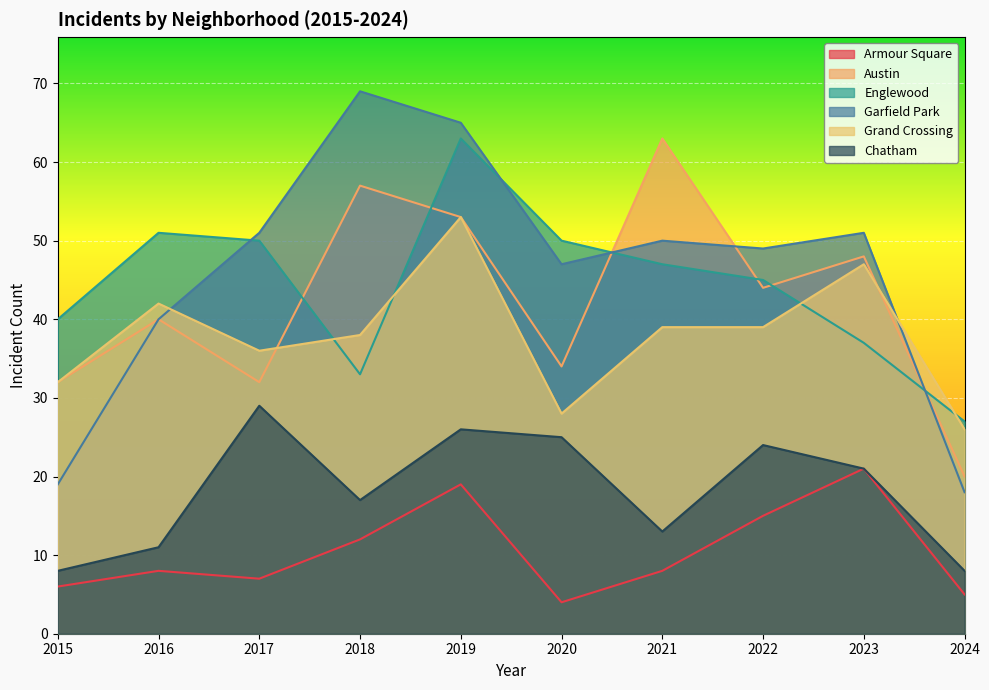

Reading right to left, extract all data points from this chart.

Armour Square: 2024=5	2023=21	2022=15	2021=8	2020=4	2019=19	2018=12	2017=7	2016=8	2015=6
Austin: 2024=20	2023=48	2022=44	2021=63	2020=34	2019=53	2018=57	2017=32	2016=40	2015=32
Englewood: 2024=27	2023=37	2022=45	2021=47	2020=50	2019=63	2018=33	2017=50	2016=51	2015=40
Garfield Park: 2024=18	2023=51	2022=49	2021=50	2020=47	2019=65	2018=69	2017=51	2016=40	2015=19
Grand Crossing: 2024=26	2023=47	2022=39	2021=39	2020=28	2019=53	2018=38	2017=36	2016=42	2015=32
Chatham: 2024=8	2023=21	2022=24	2021=13	2020=25	2019=26	2018=17	2017=29	2016=11	2015=8